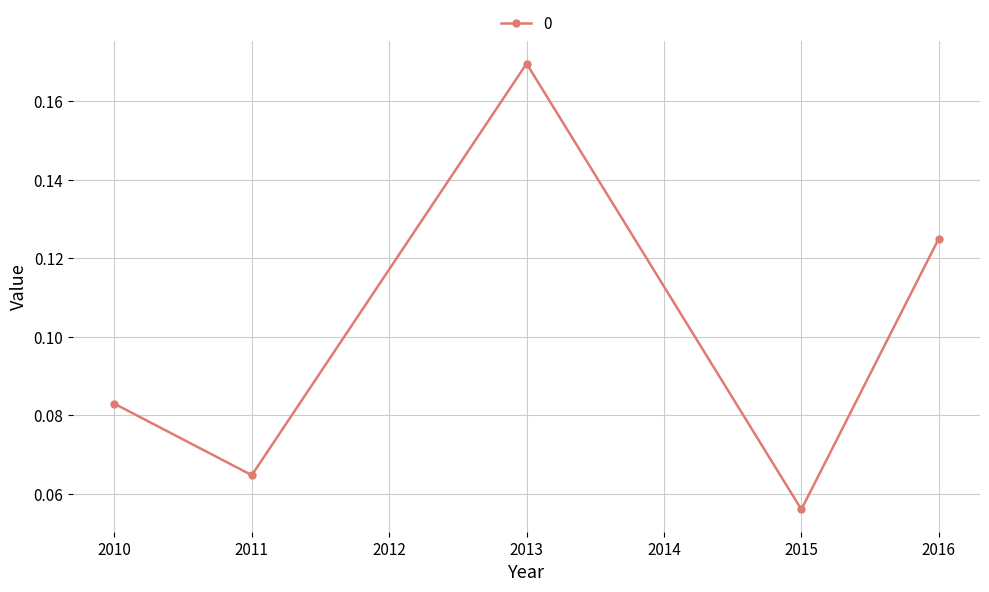

List the labels in order of value, largest first.

2013, 2016, 2010, 2011, 2015